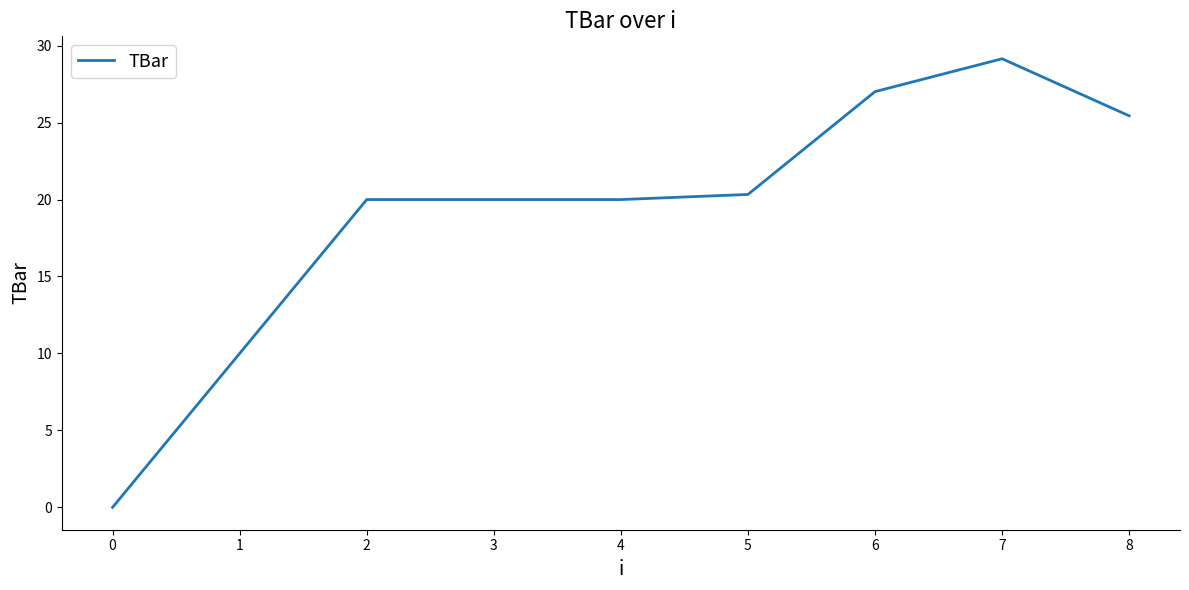

Approximately how many times larger is the value at 7 compared to 6?

1.1